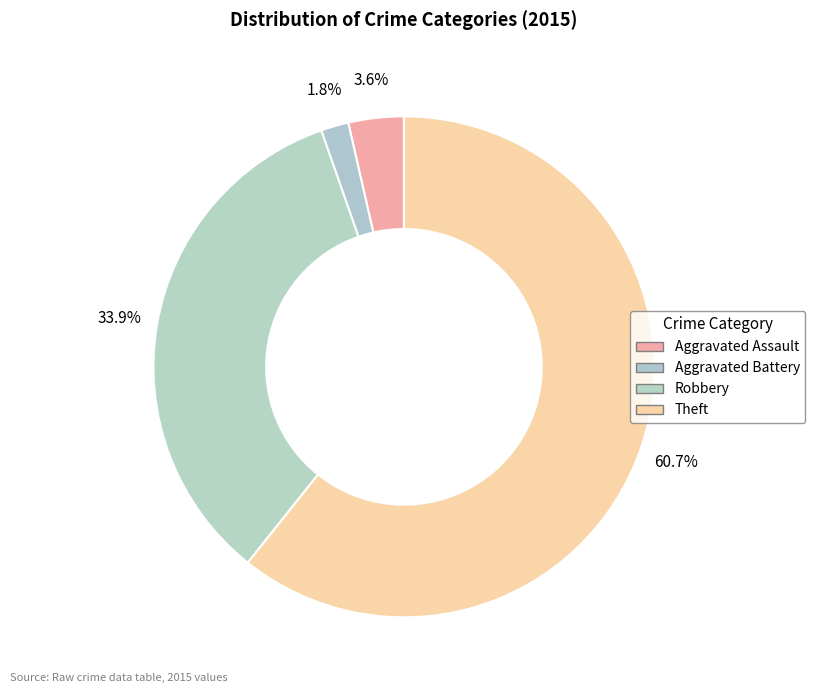

Rank the categories by value from highest to lowest.

Theft, Robbery, Aggravated Assault, Aggravated Battery